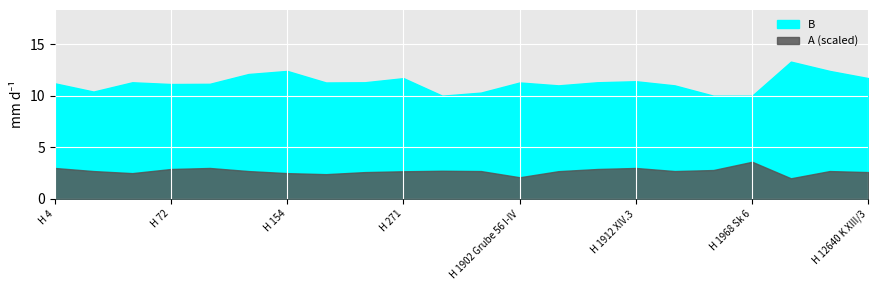

Which category has the highest value across all series?

H 12301 K I/1